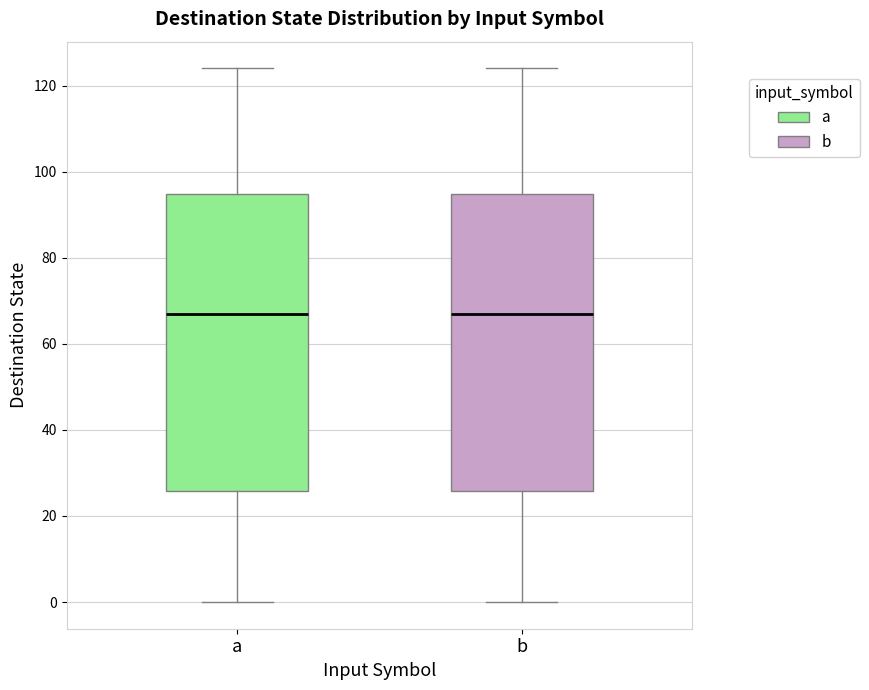

Reading left to right, read every box against the y-axis: the position of its median line, the range the box covers, and the ends of its whiskers. The values are not printed on the chart, so give them approximately, as read against the axis.

a: median 68, box 26 to 94, whiskers 0 to 124
b: median 68, box 26 to 94, whiskers 0 to 124